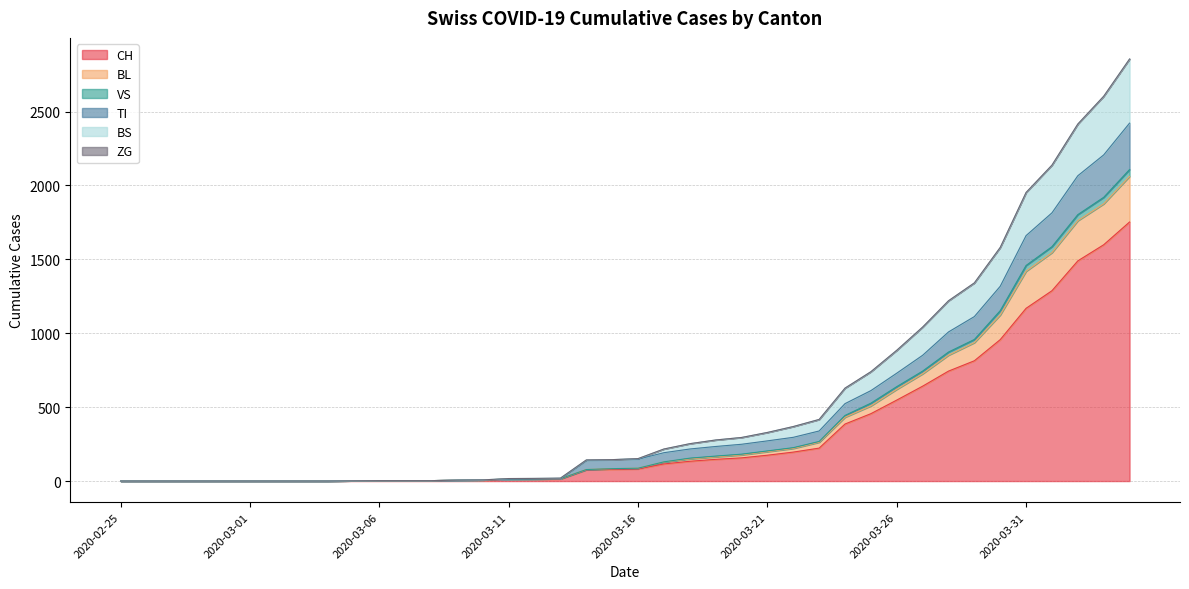

What is the label of the 12th point from the left?

2020-03-07